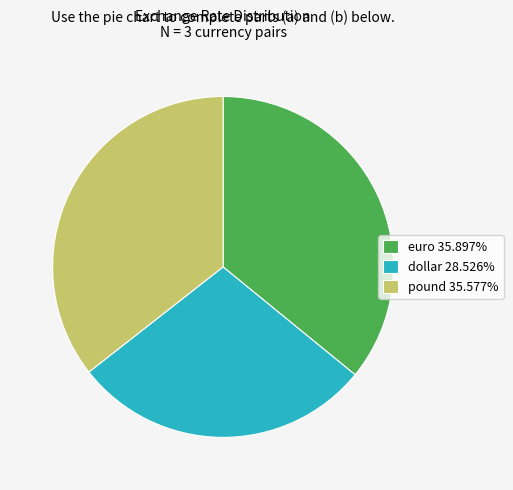

How many slices are in this pie chart?

3